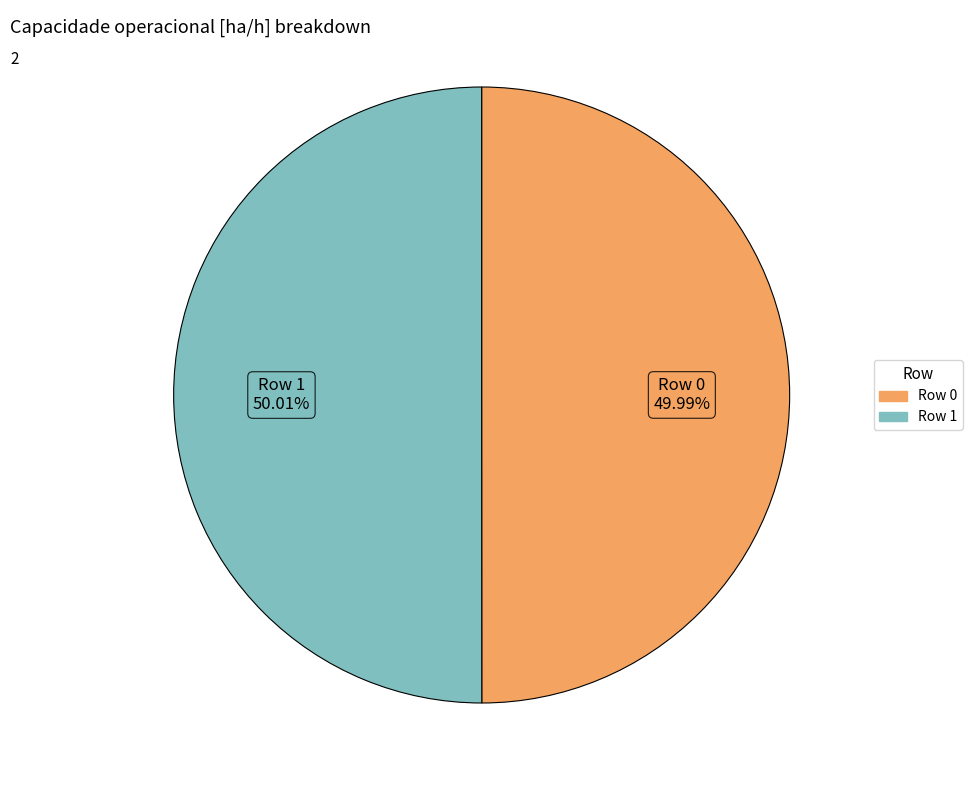

Does any single category account for the majority?

Yes